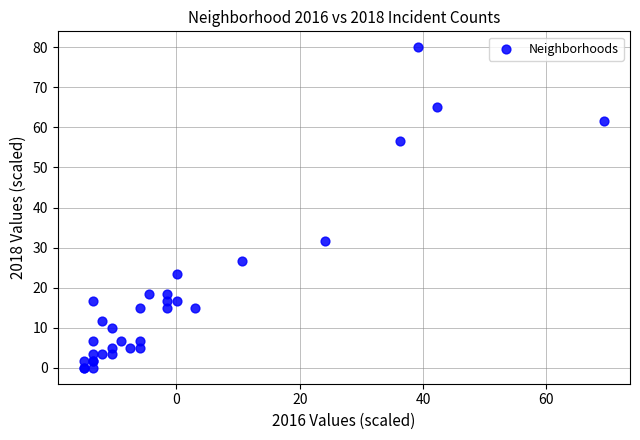

What Y value in the scatter plot is closest to 39?

31.7